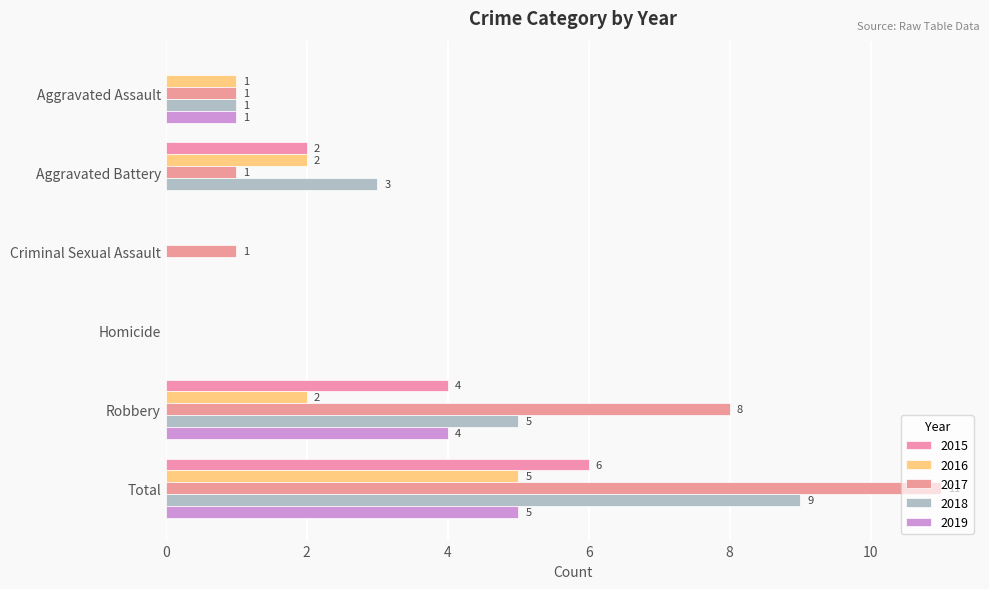

How many distinct data groups are displayed?

5